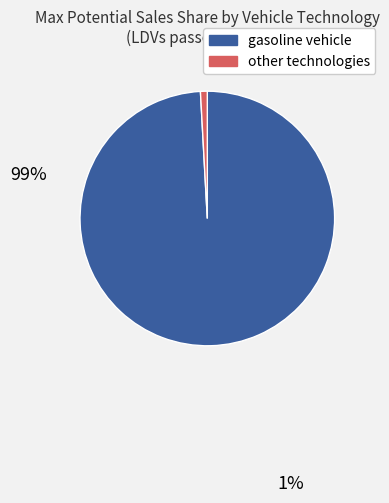

Is there any slice that represents more than half of the pie?

Yes